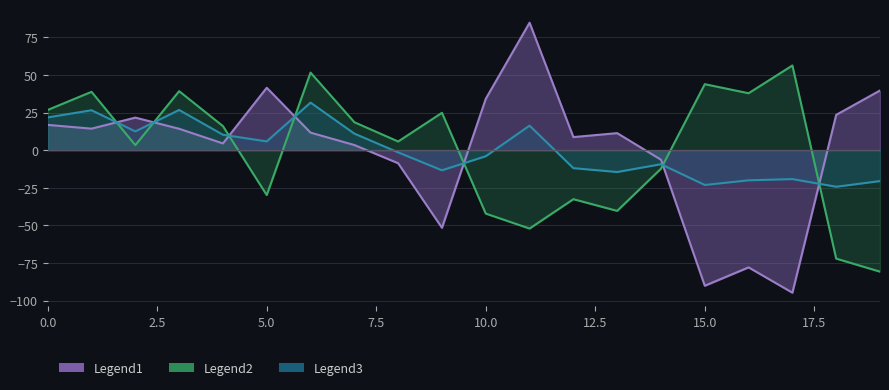

How many interior local valleys does the x series have?

6